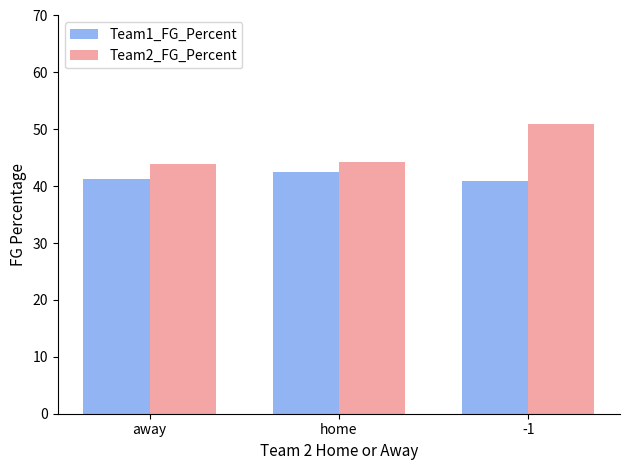

How many data points in Team1_FG_Percent are less than 41?

1